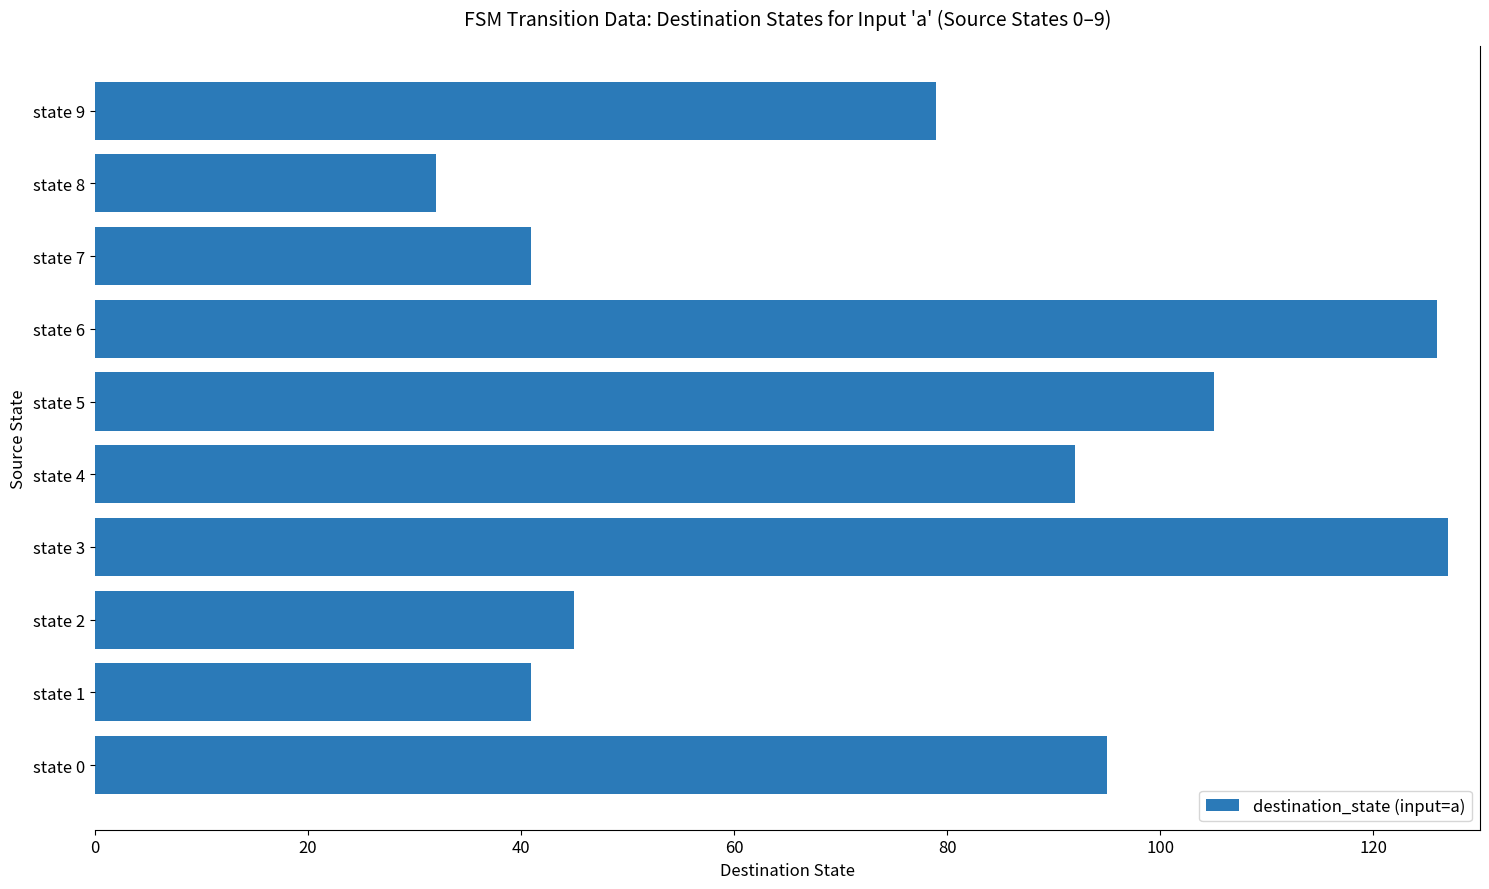

Reading bottom to top, extract all data points from this chart.

state 0=95	state 1=41	state 2=45	state 3=127	state 4=92	state 5=105	state 6=126	state 7=41	state 8=32	state 9=79